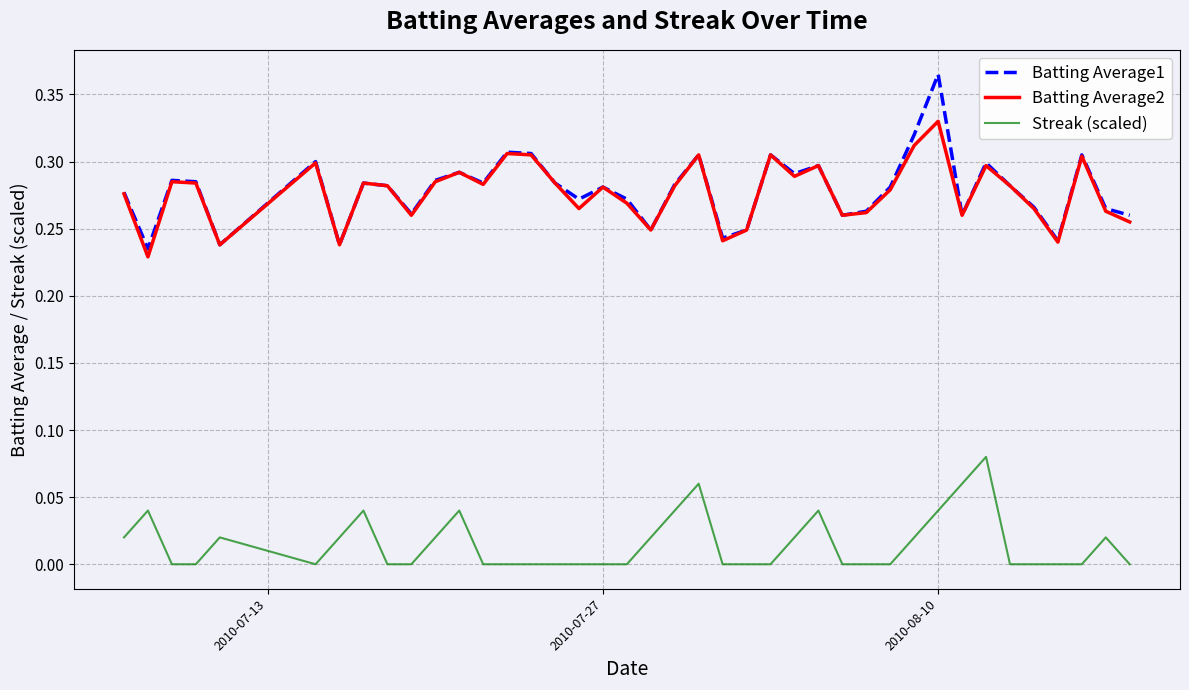

True or false: Batting Average2 and Streak (scaled) cross at least once.

False